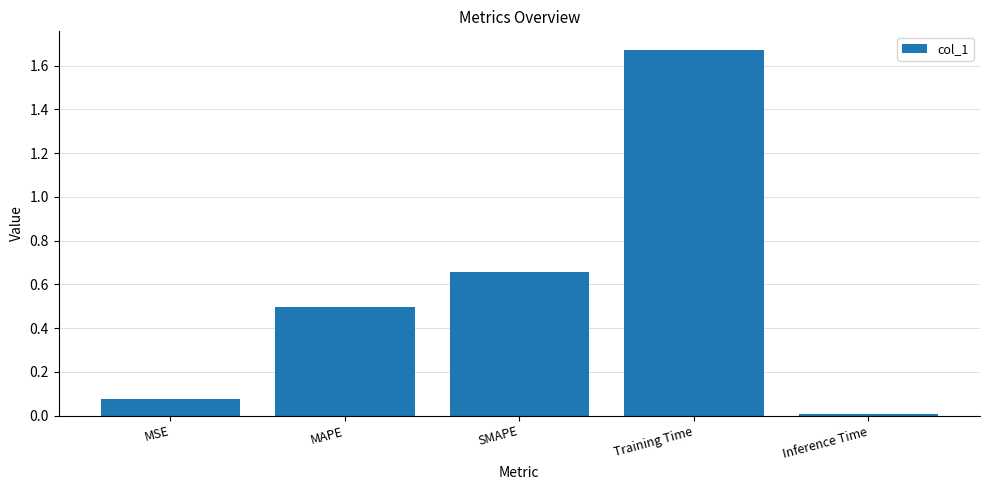

Where is the data nearest to the value 0?

Inference Time